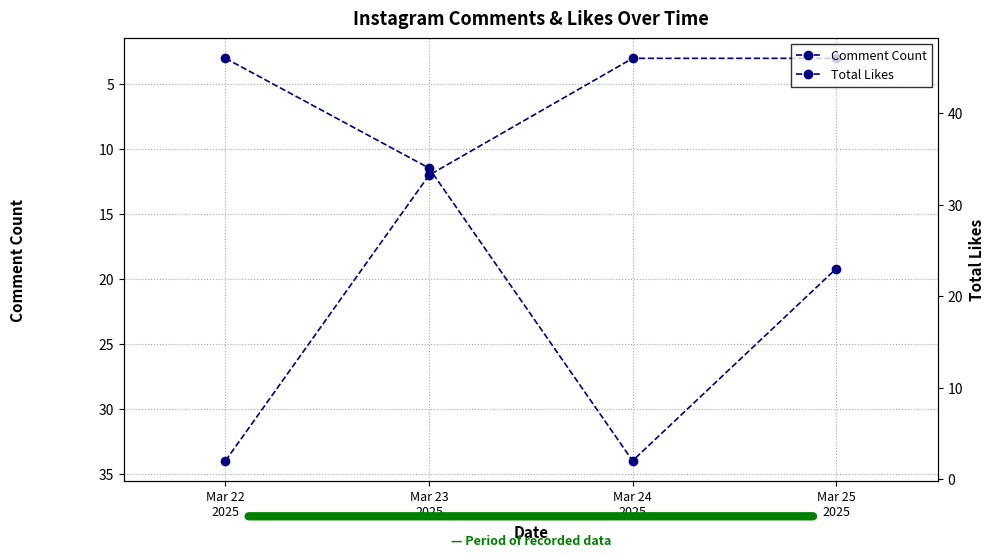

Between Mar 22
2025 and Mar 24
2025, which series saw the biggest shift?

Total Likes